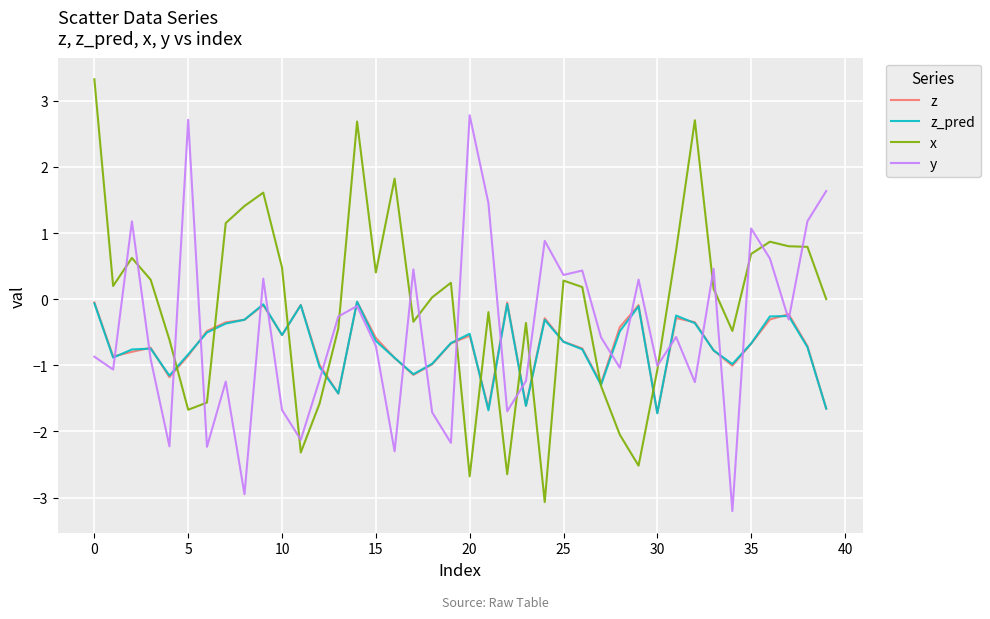

Which series ends up on top after the final intersection of x and y?

y